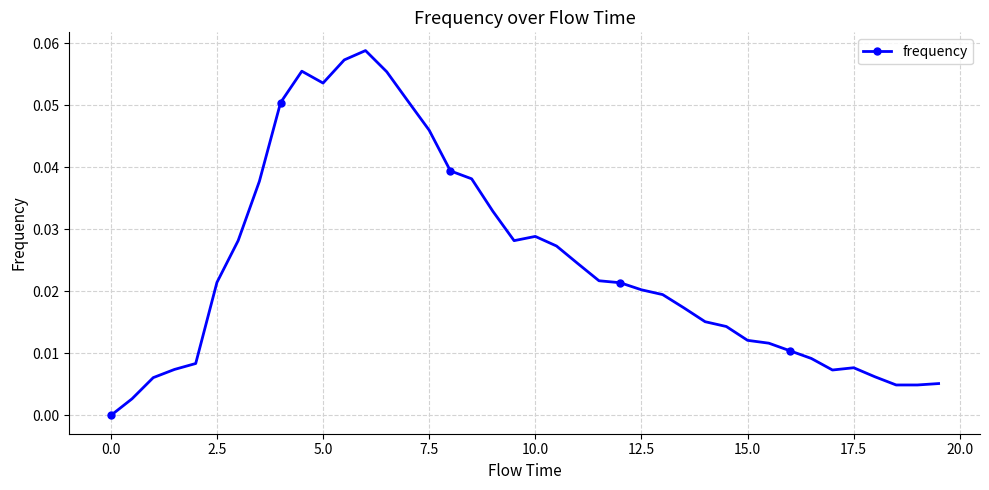

What is the sum of all values?

1.0